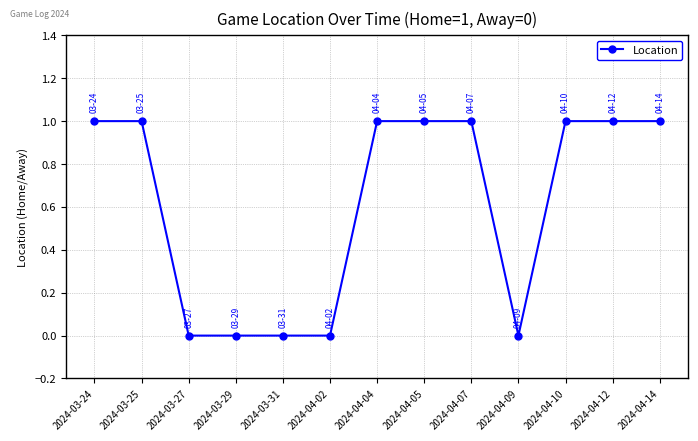

What is the sum of all values?

8